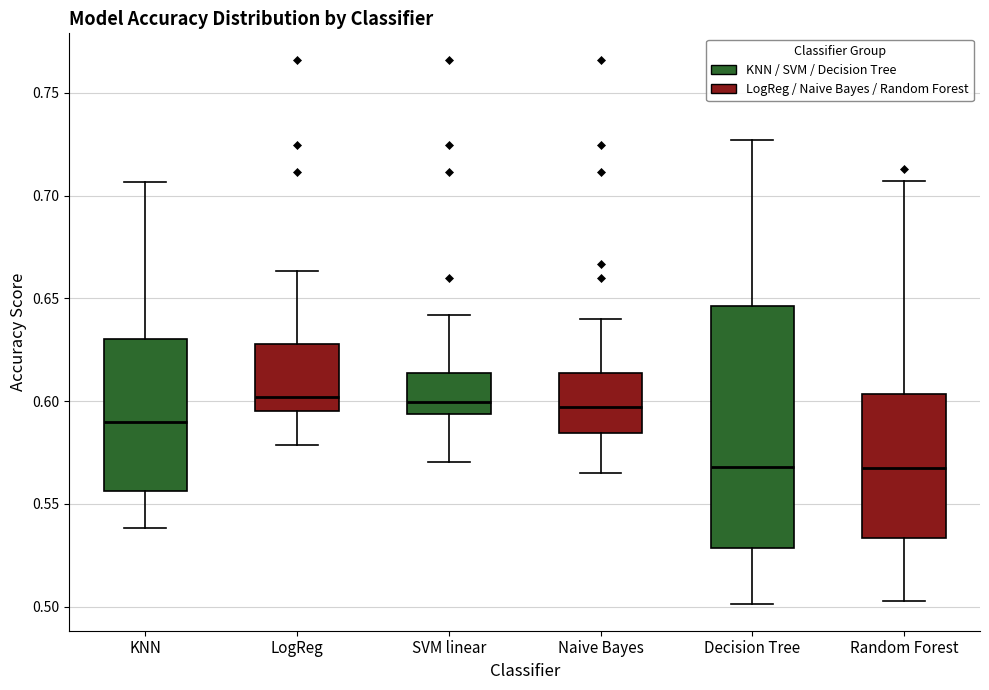

Reading left to right, read every box against the y-axis: the position of its median line, the range the box covers, and the ends of its whiskers. The values are not printed on the chart, so give them approximately, as read against the axis.

KNN: median 0.590, box 0.555 to 0.630, whiskers 0.540 to 0.705
LogReg: median 0.600, box 0.595 to 0.630, whiskers 0.580 to 0.665
SVM linear: median 0.600, box 0.595 to 0.615, whiskers 0.570 to 0.640
Naive Bayes: median 0.595, box 0.585 to 0.615, whiskers 0.565 to 0.640
Decision Tree: median 0.570, box 0.530 to 0.645, whiskers 0.500 to 0.725
Random Forest: median 0.565, box 0.535 to 0.605, whiskers 0.505 to 0.705